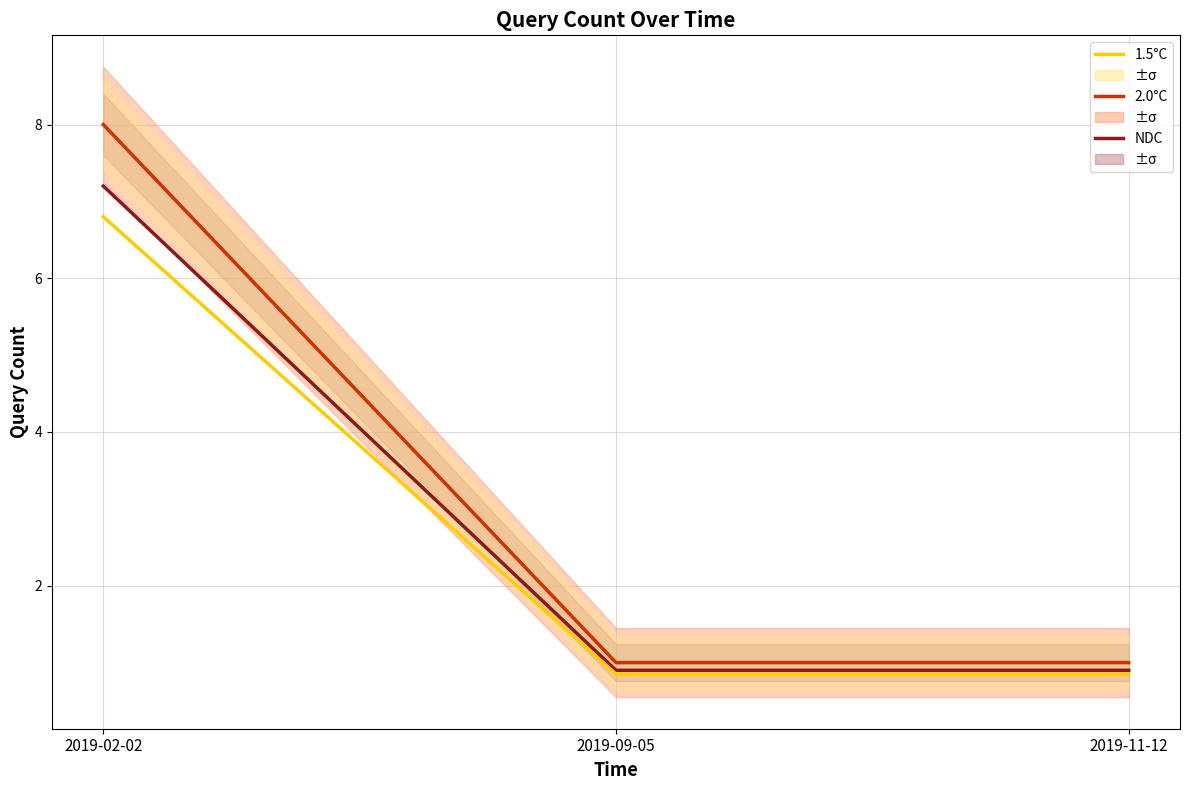

What are all the series names shown in the legend?

2.0°C, NDC, 1.5°C